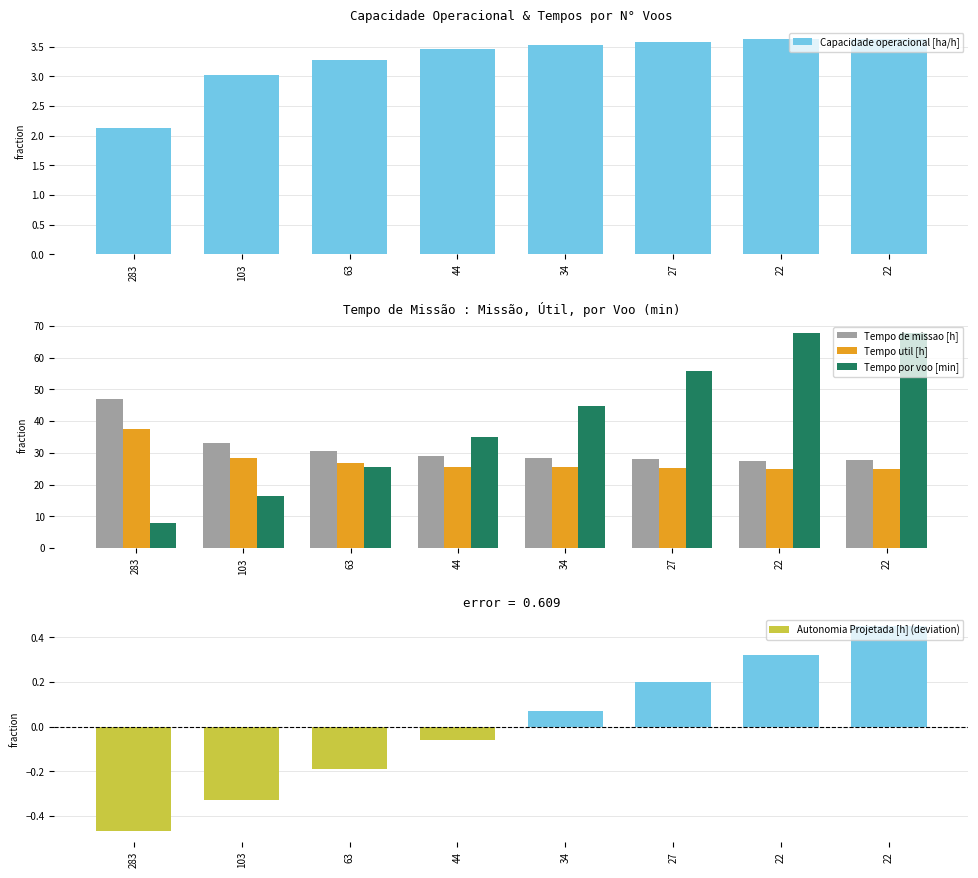

What is the difference between the highest and lowest values at 34?

44.7